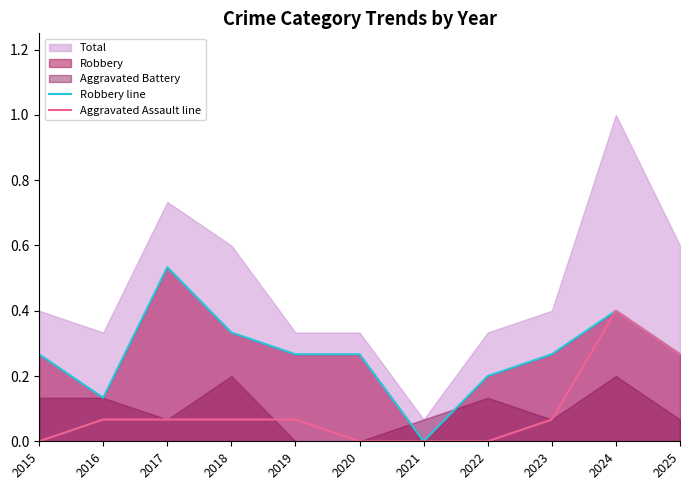

What is the average value of the Robbery line series?

0.3